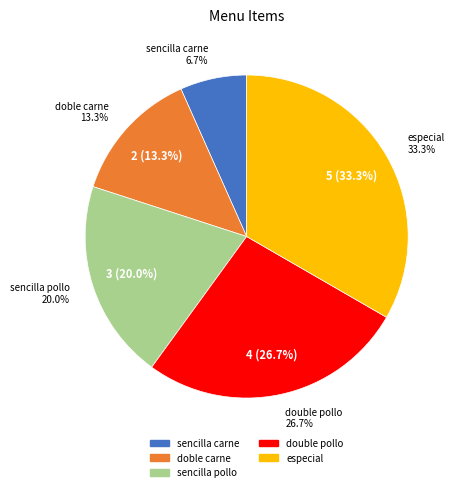

To the nearest percent, what is the average slice percentage?

20%